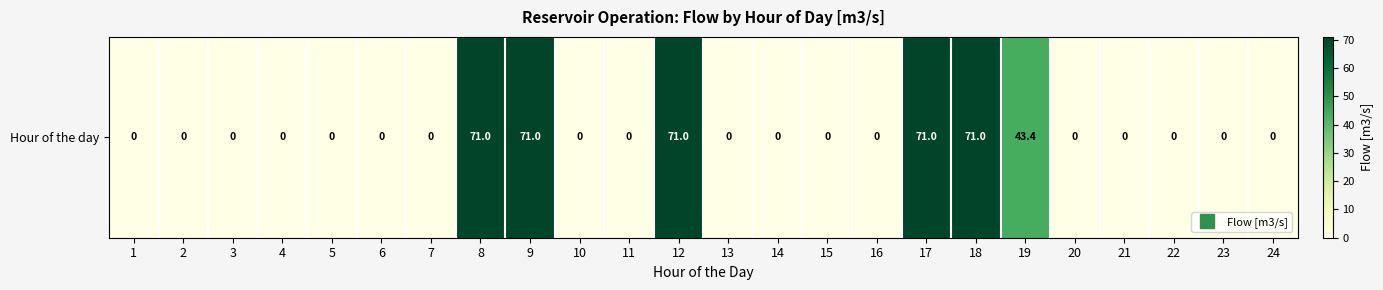

The value at 14 is -35.3. True or false?

False